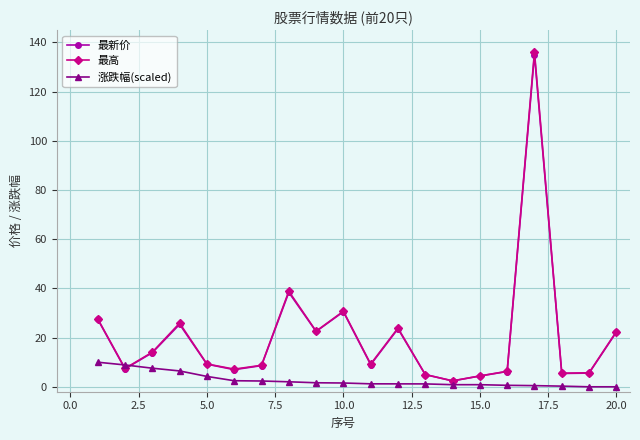

True or false: 最高 and 涨跌幅(scaled) intersect in this chart.

True